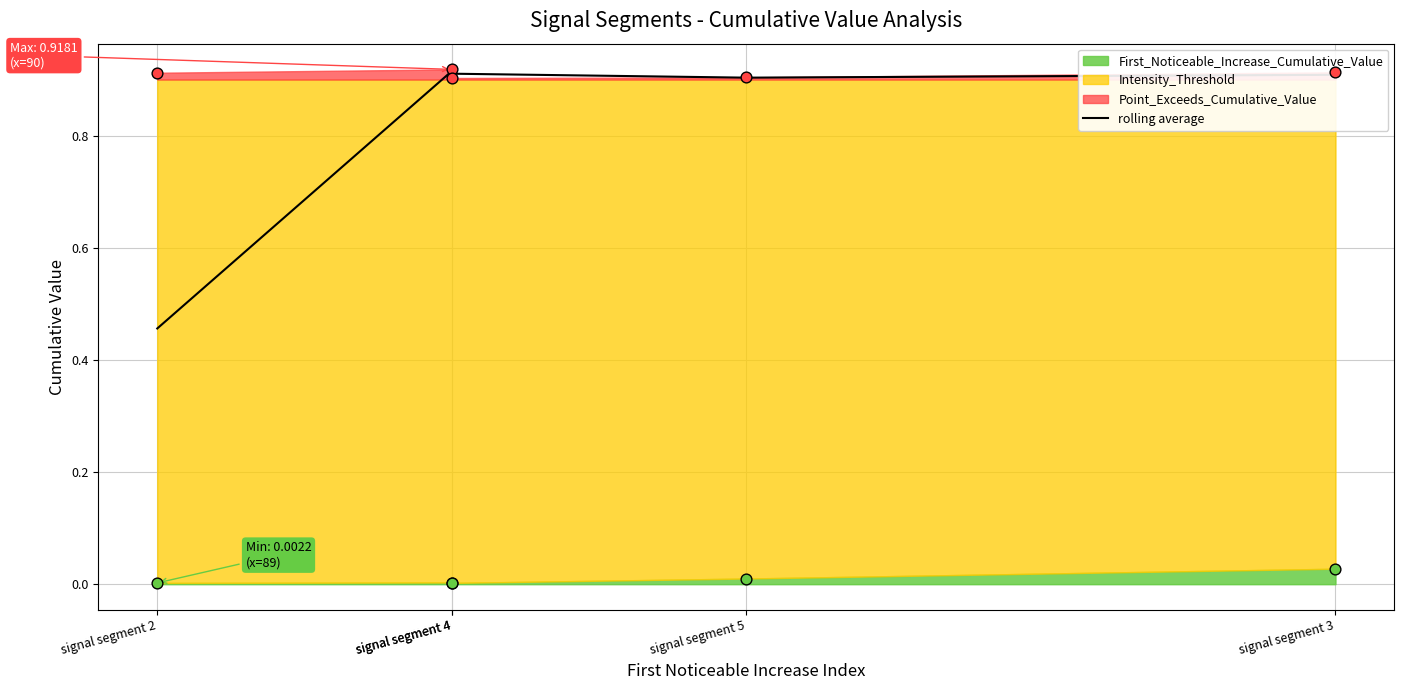

Which has a higher value, signal segment 2 or signal segment 4?

signal segment 4